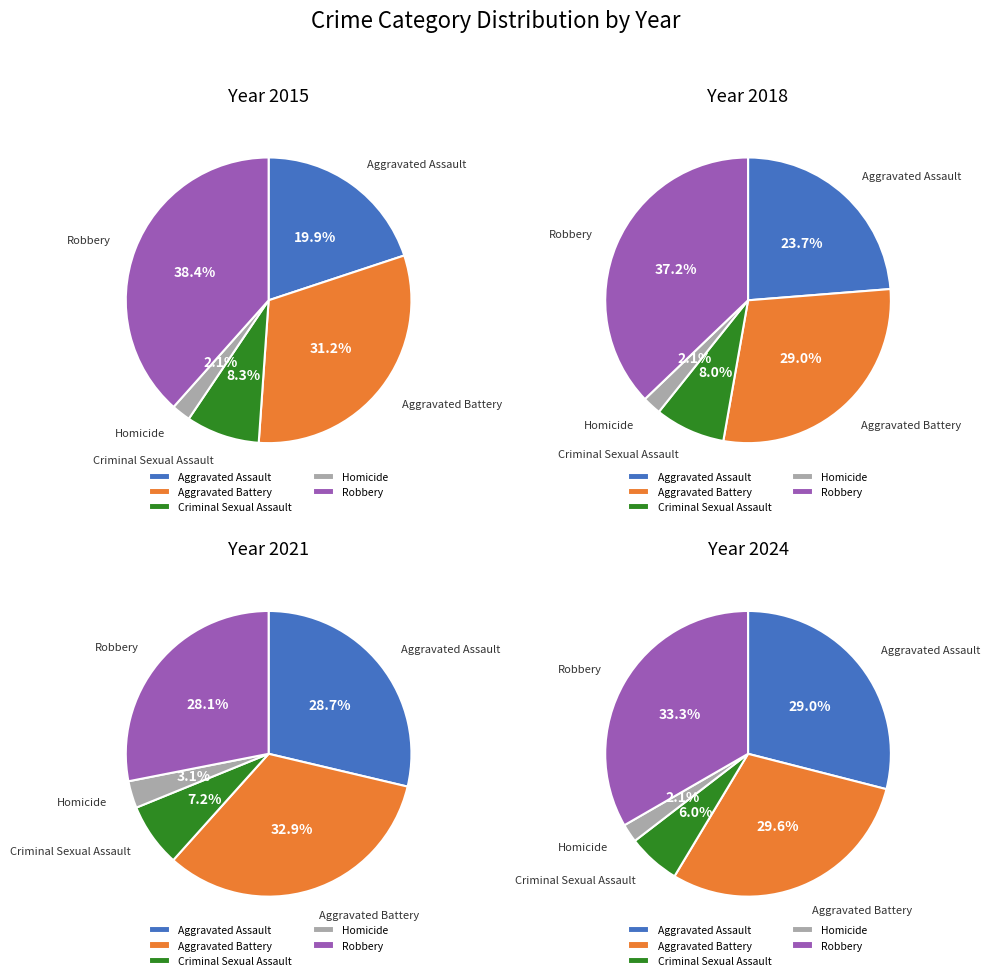

How much of the chart is everything except 6?

89.1%